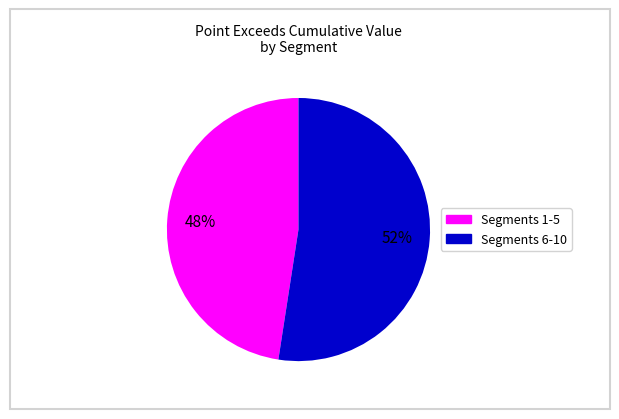

Does any single category account for the majority?

Yes